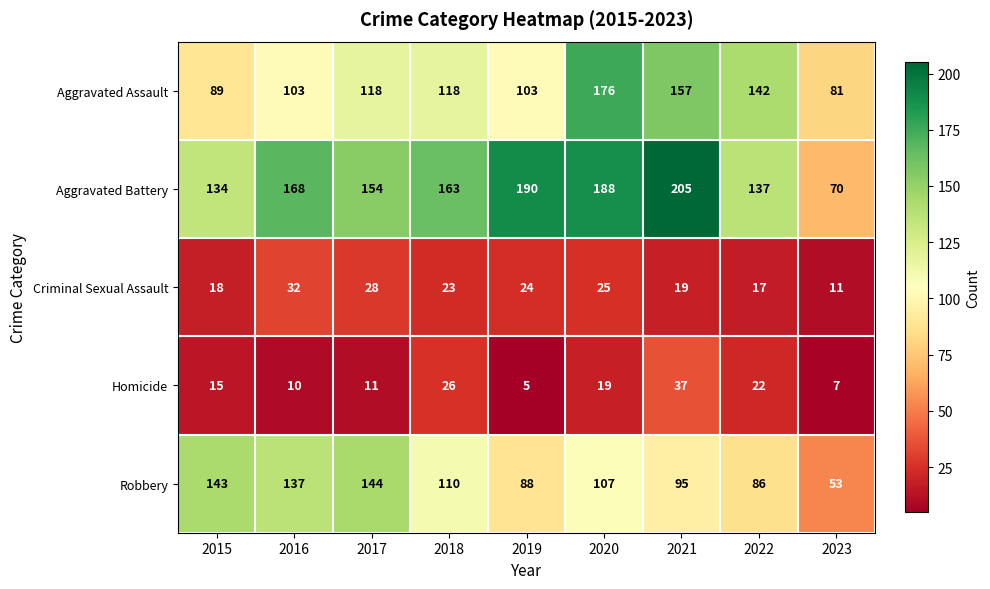

Count the Aggravated Assault values in the range 103 to 142.

5